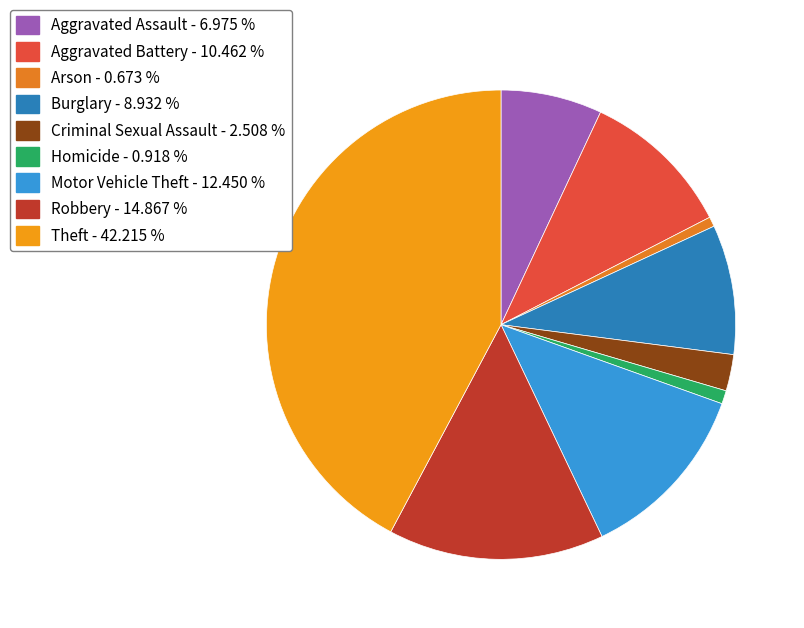

To the nearest percent, what portion does Criminal Sexual Assault represent?

3%